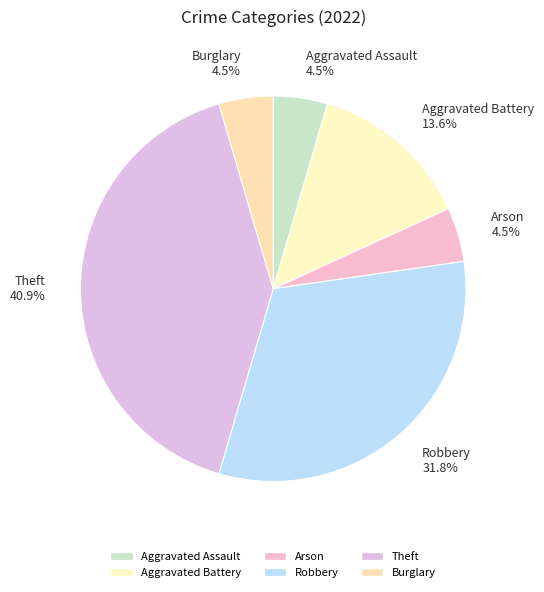

What is the largest slice in the pie chart?

Theft